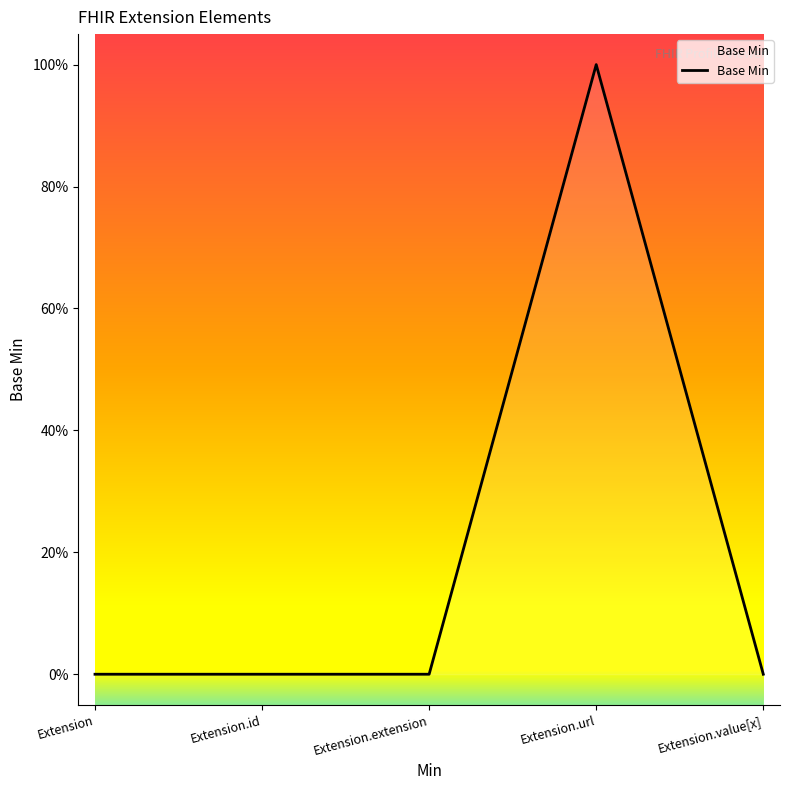

What position from the right is Extension.extension?

3